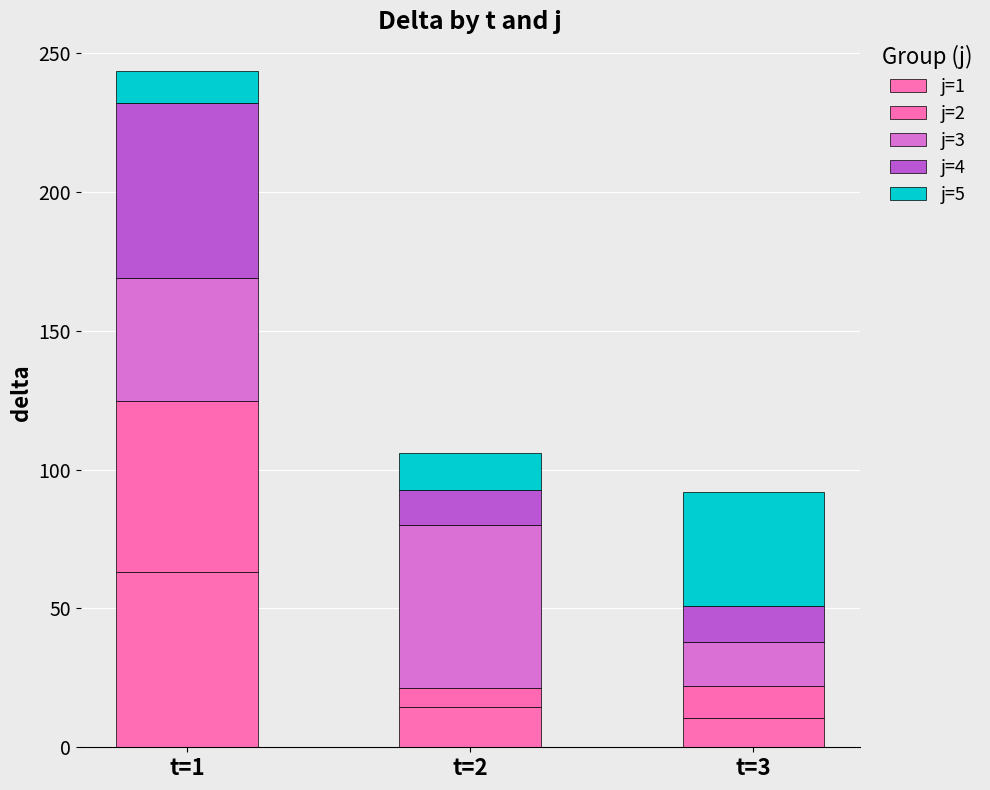

True or false: j=1 has a value of 63.0 at t=1.

True